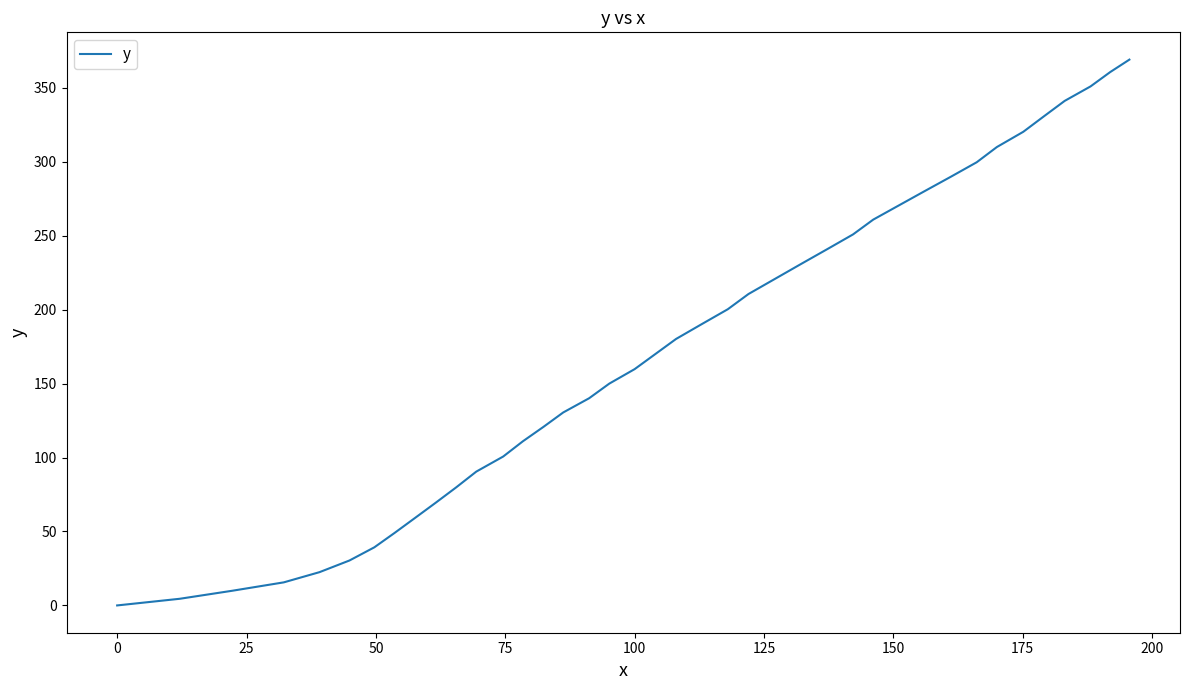

What is the difference between the maximum and minimum values?

369.1